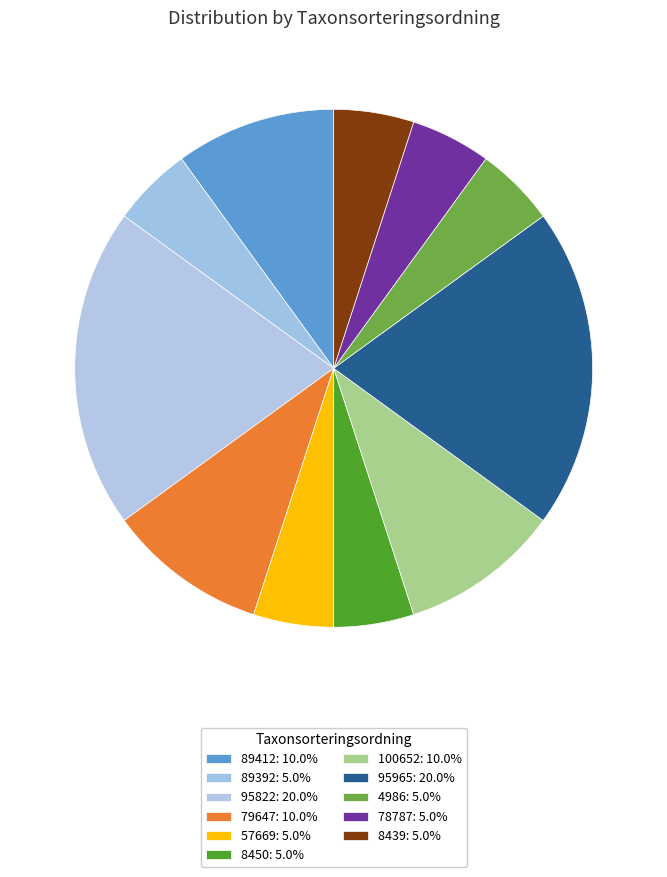

Count the number of slices in the pie.

11